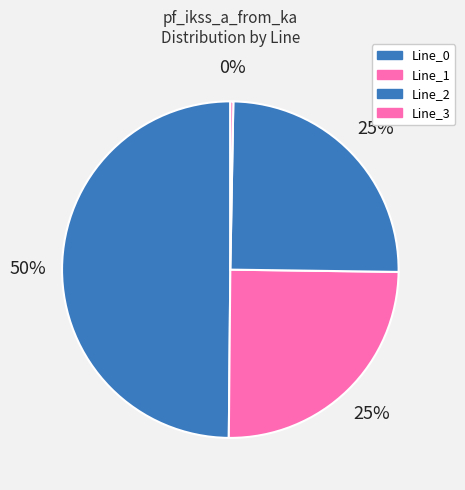

Rank the categories by value from lowest to highest.

Line_3, Line_1, Line_2, Line_0